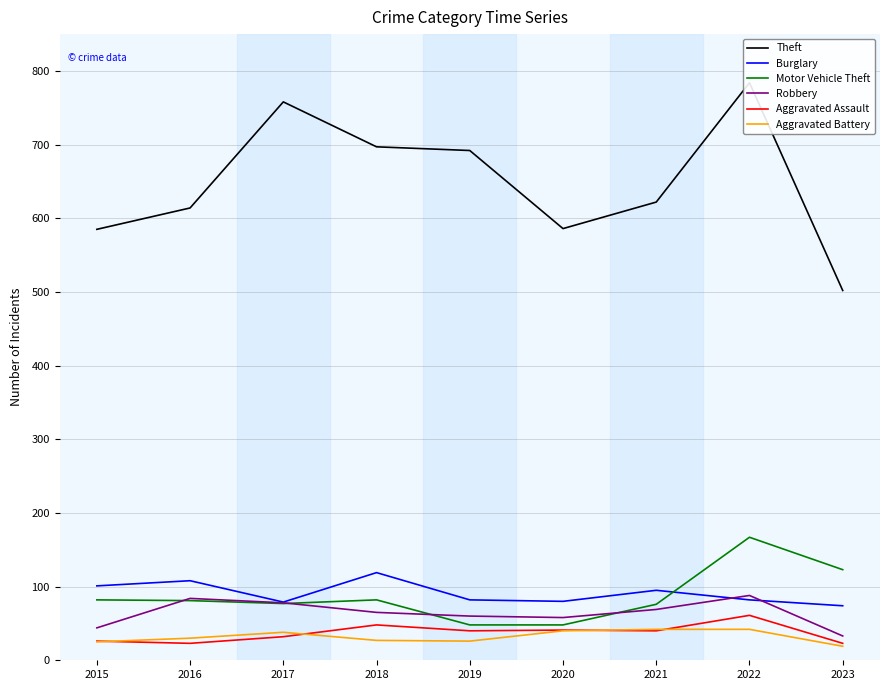

At which category does Theft reach its first local valley?

2020